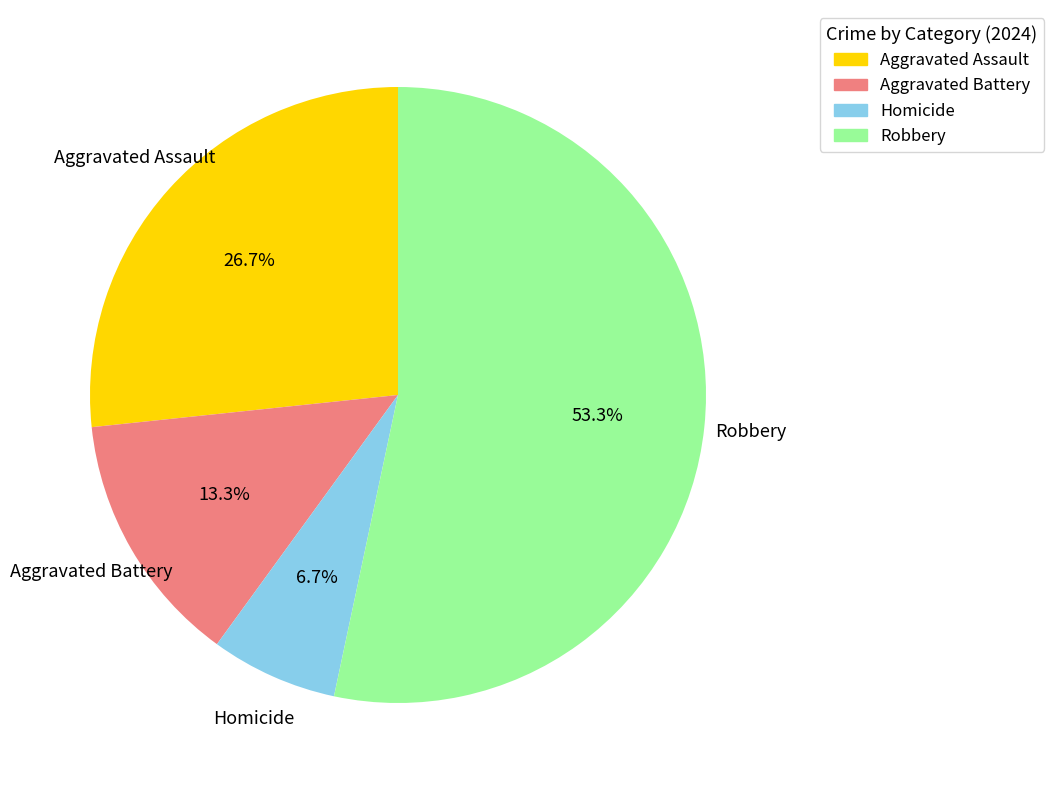

Rank the categories by value from lowest to highest.

Homicide, Aggravated Battery, Aggravated Assault, Robbery